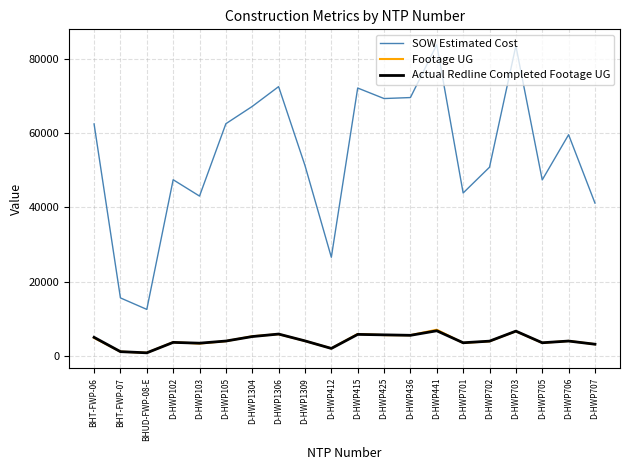

Which series changed the most between D-HWP103 and D-HWP425?

SOW Estimated Cost